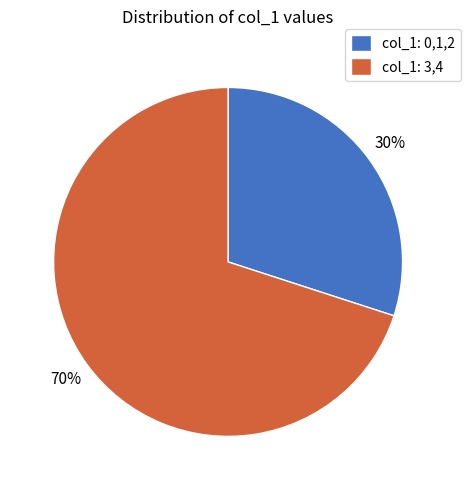

Combined, do col_1: 0,1,2 and col_1: 3,4 account for over 50%?

Yes